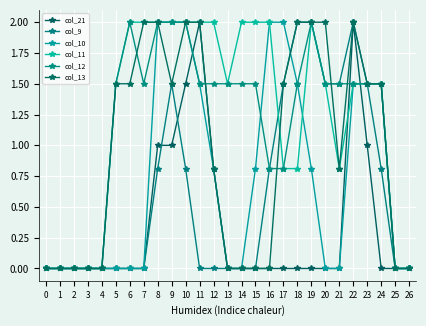

How many lines are shown in the chart?

6